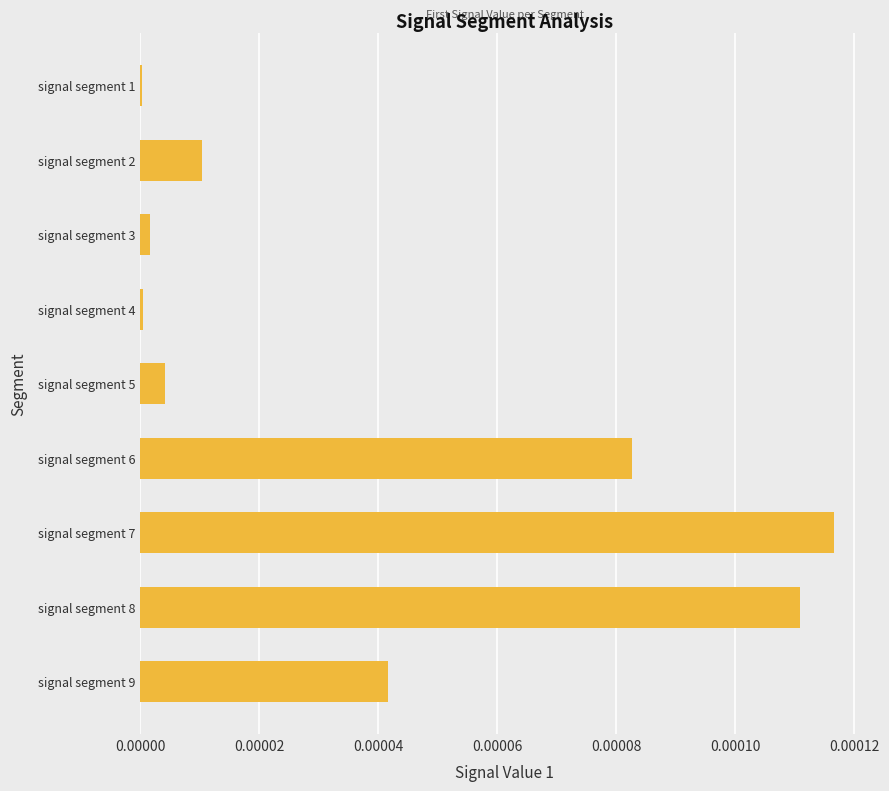

Which label corresponds to the largest value in the chart?

signal segment 7